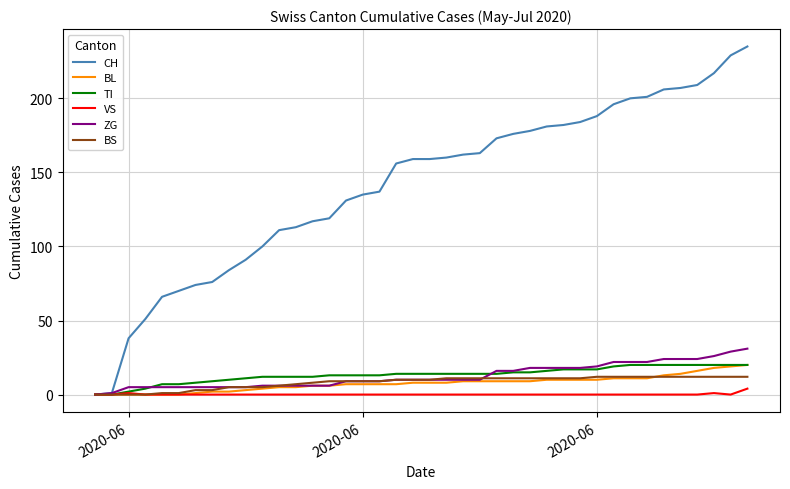

Which series has the largest total across all categories?

CH